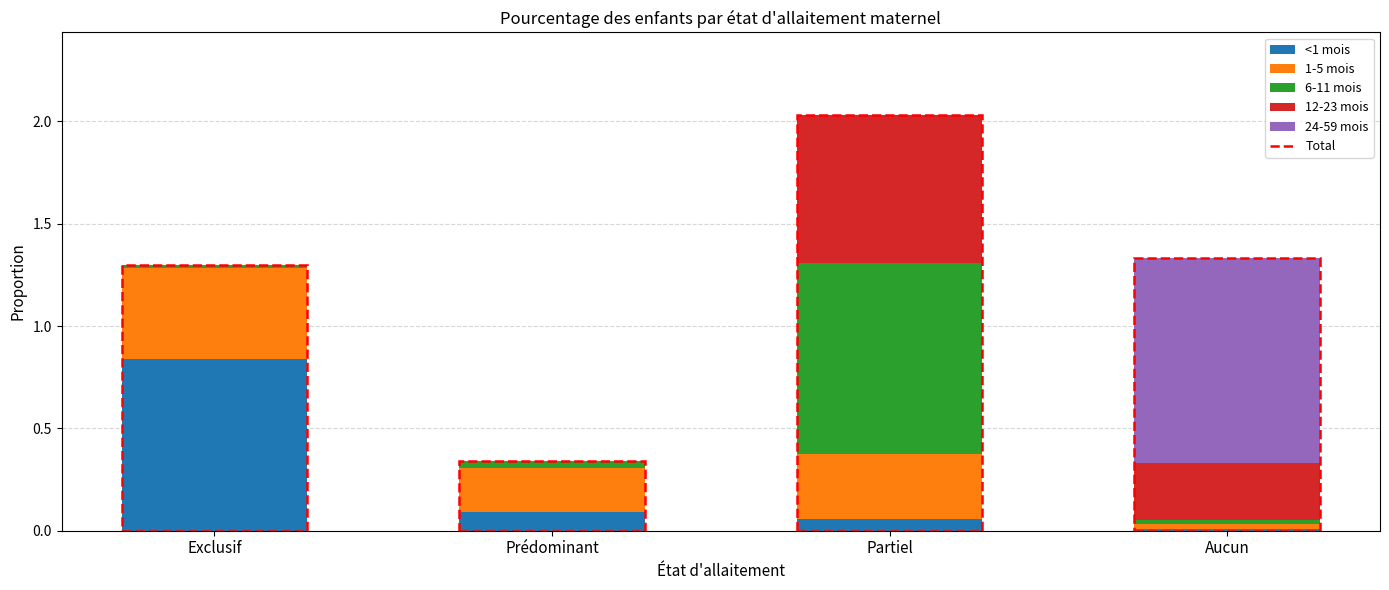

At which label does <1 mois reach its peak?

Exclusif